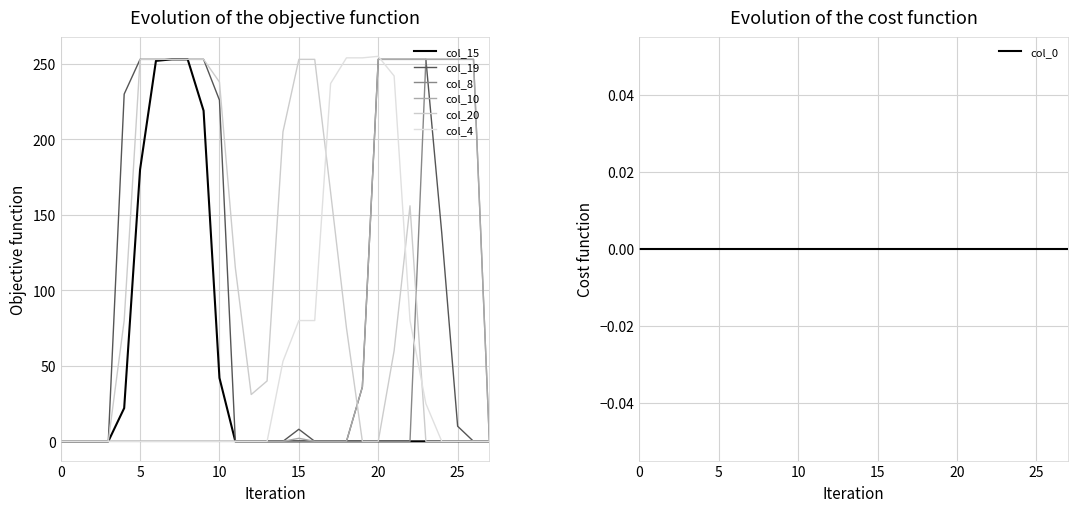

Does the chart have visible grid lines?

Yes